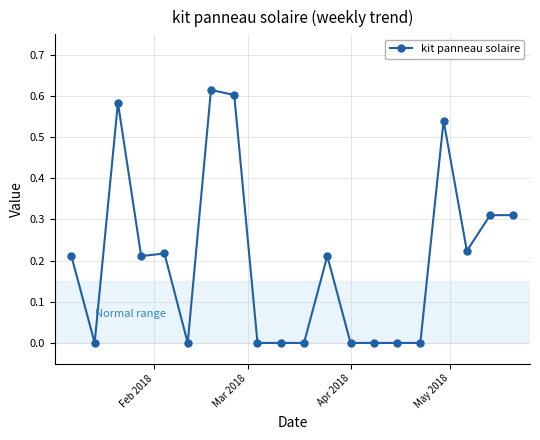

What is the sum of all values?

4.0